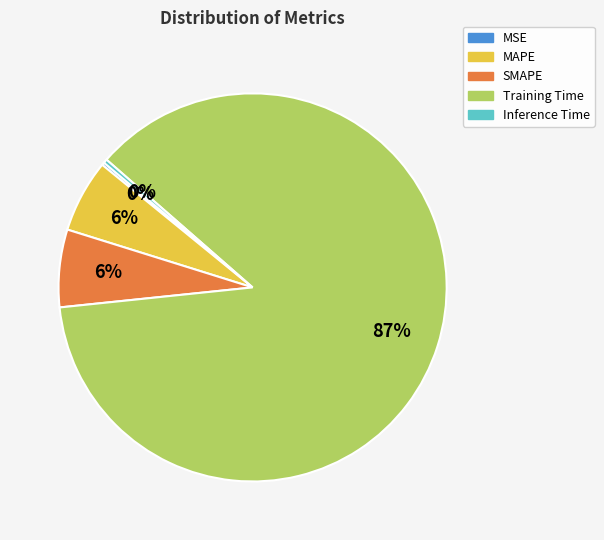

Does Training Time account for over 50% of the chart?

Yes